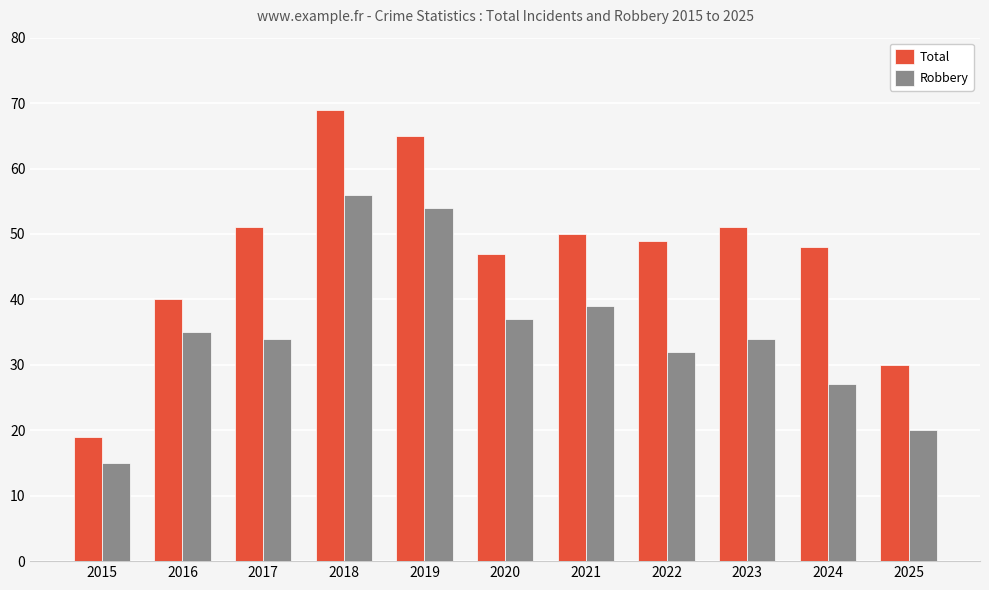

How many distinct data groups are displayed?

2